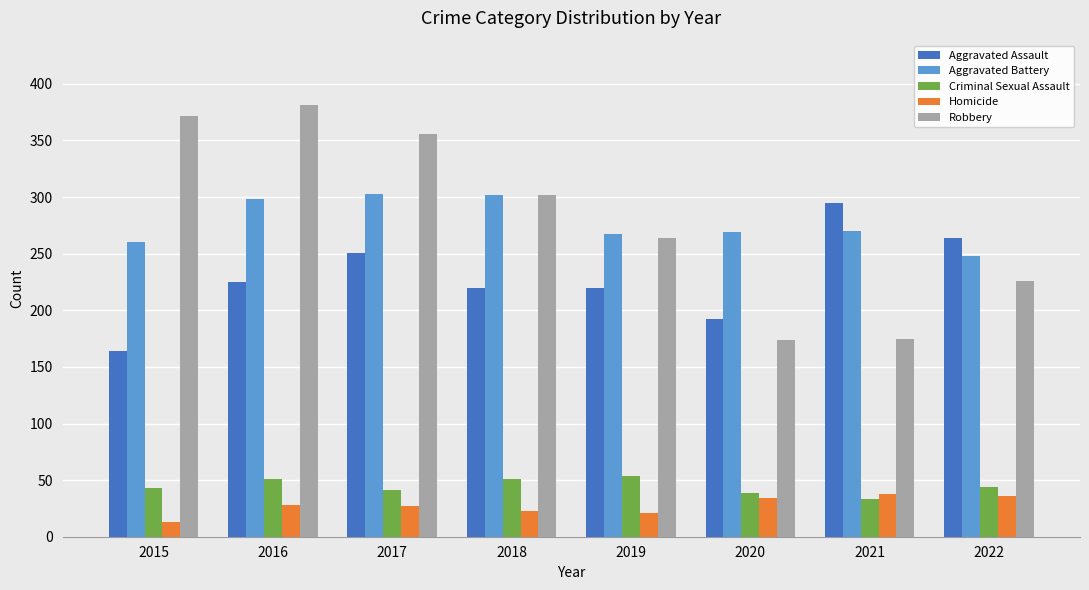

Are the bars grouped side by side (vs. stacked)?

Yes